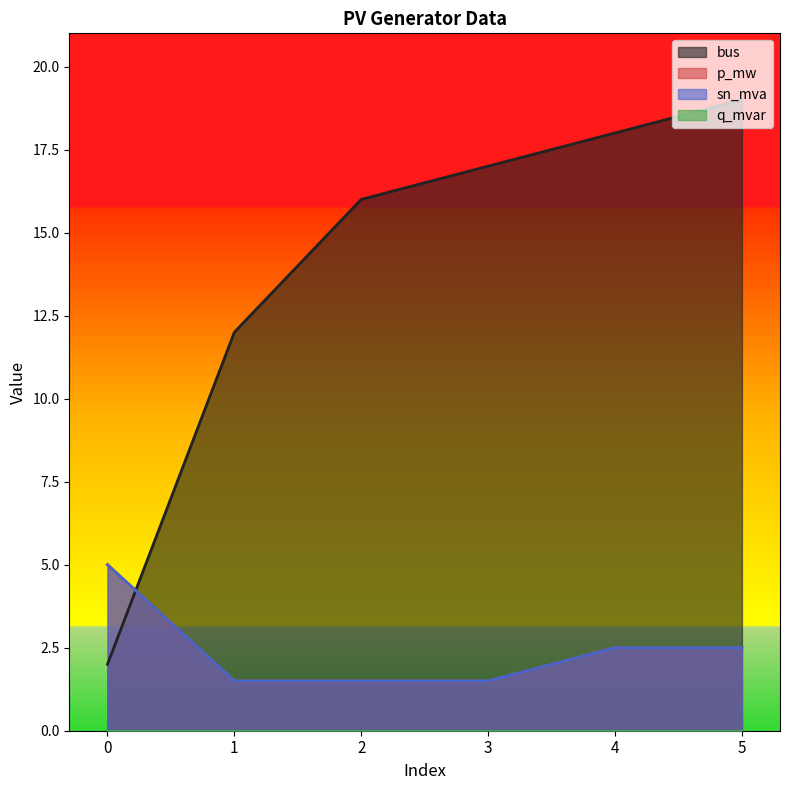

At which label does bus reach its peak?

5